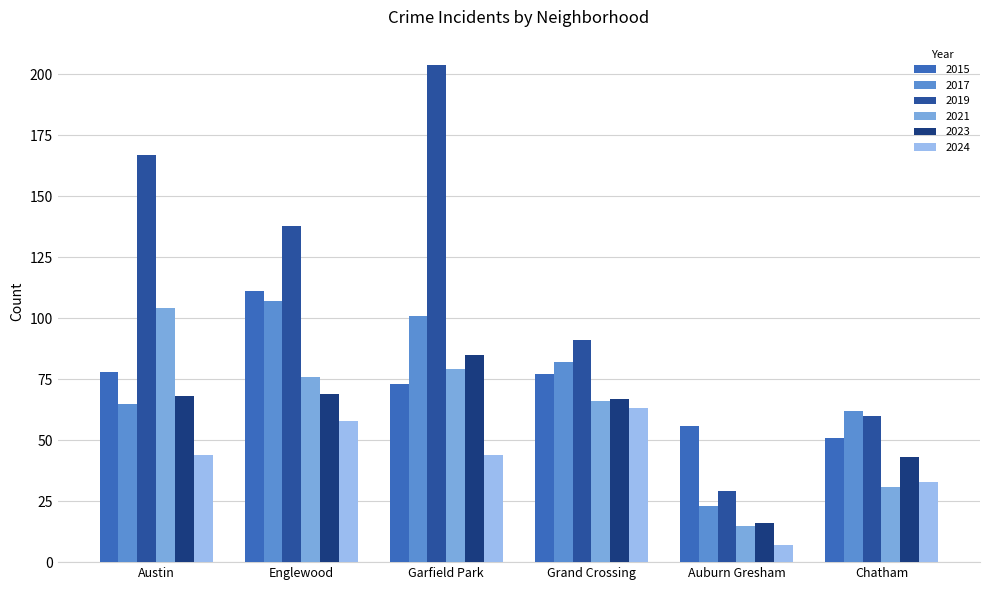

Is it true that 2017 equals 70 at Garfield Park?

False